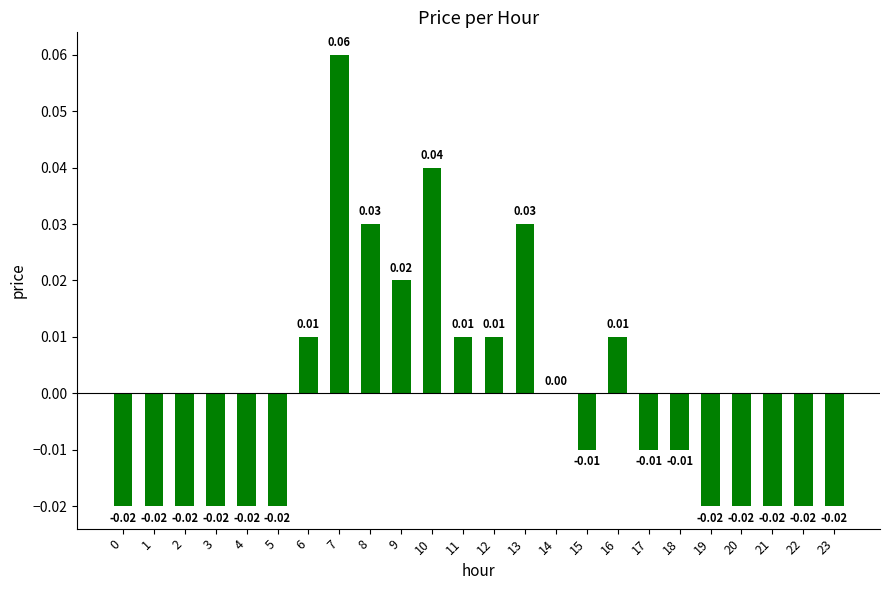

At which label does the data first exceed 0?

6